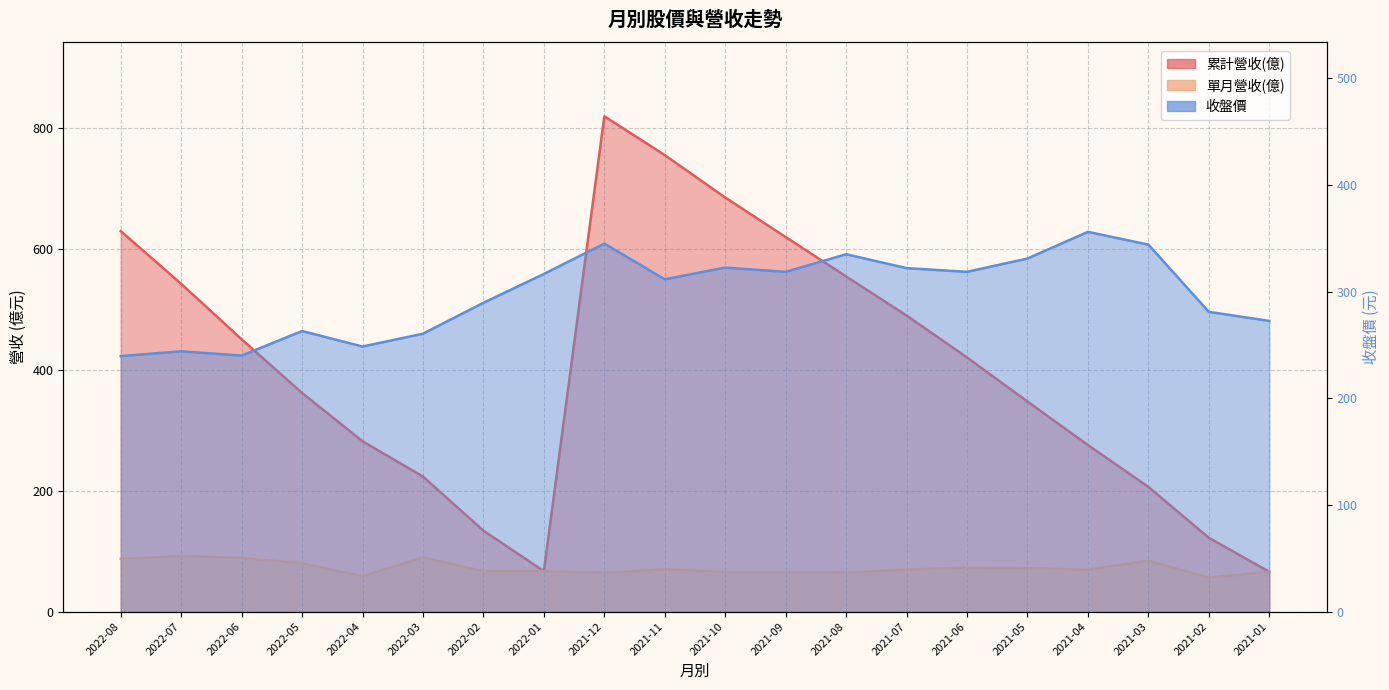

True or false: 收盤價 and 單月營收(億) intersect in this chart.

False